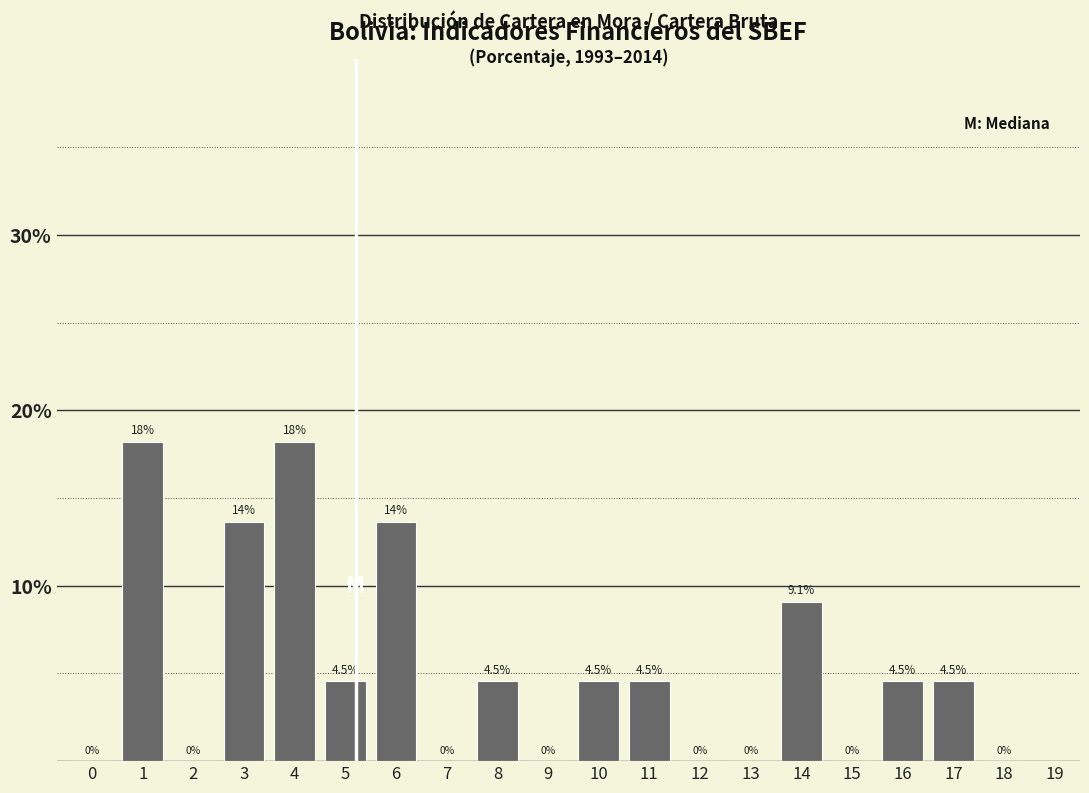

Reading right to left, extract all data points from this chart.

18=0.0	17=4.5	16=4.5	15=0.0	14=9.1	13=0.0	12=0.0	11=4.5	10=4.5	9=0.0	8=4.5	7=0.0	6=13.6	5=4.5	4=18.2	3=13.6	2=0.0	1=18.2	0=0.0